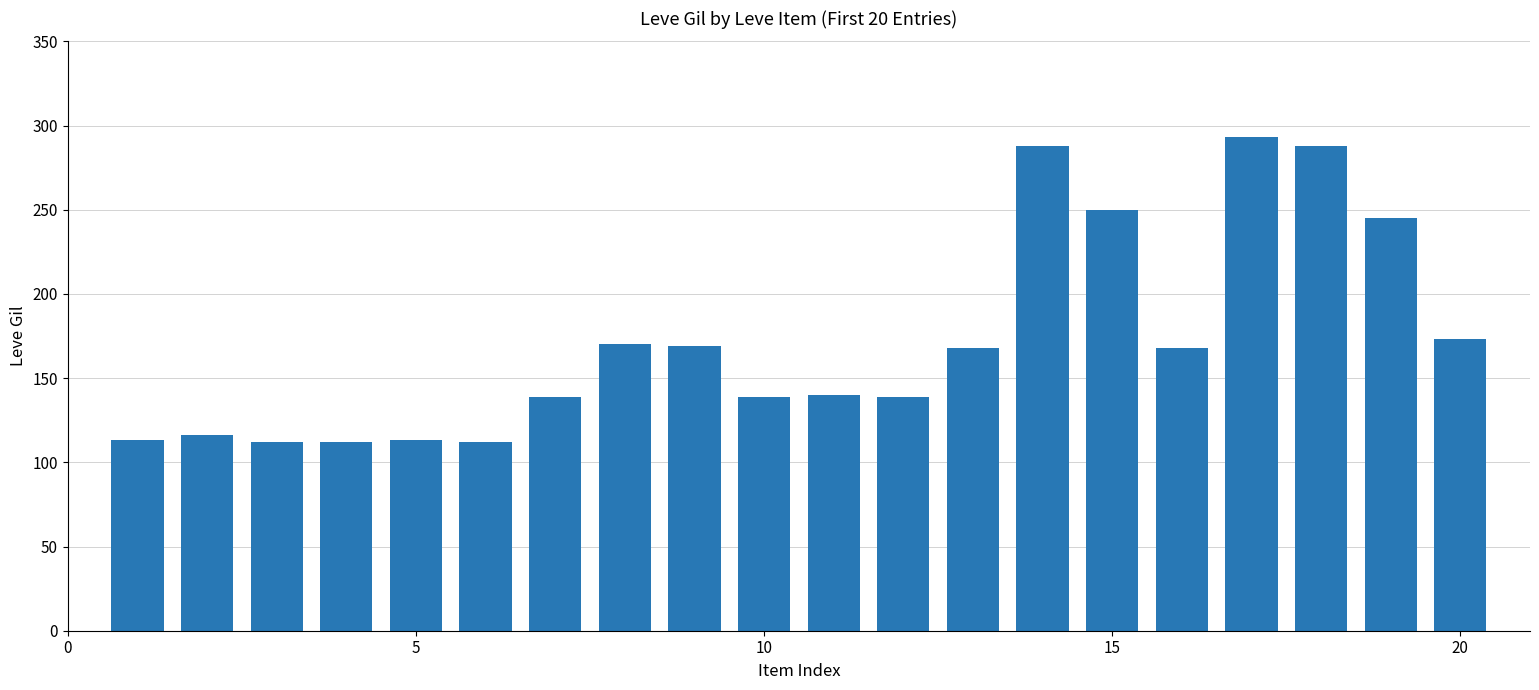

What is the average value?

172